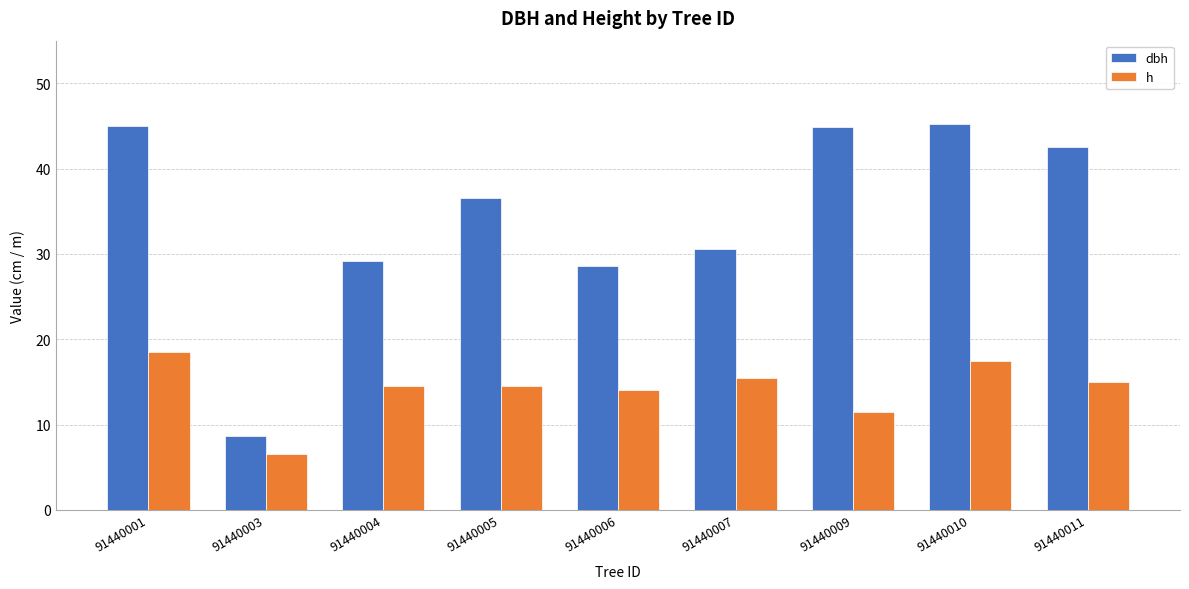

How many categories are shown in the chart?

9